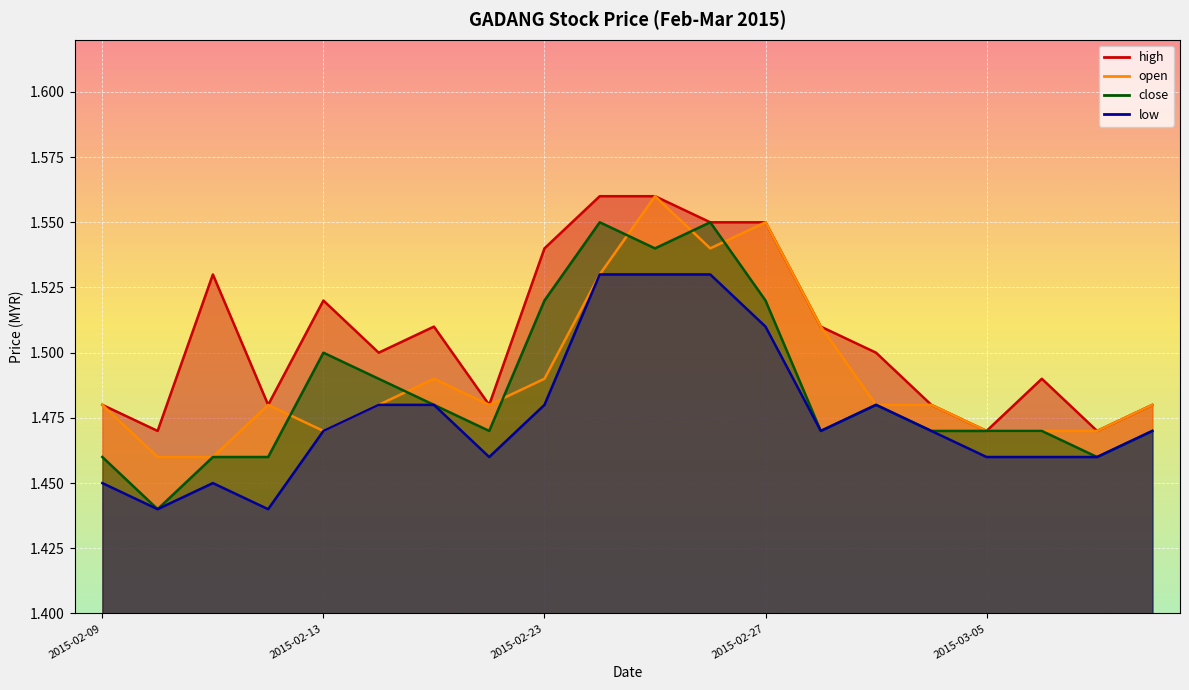

What is the minimum value shown in the chart?

1.4